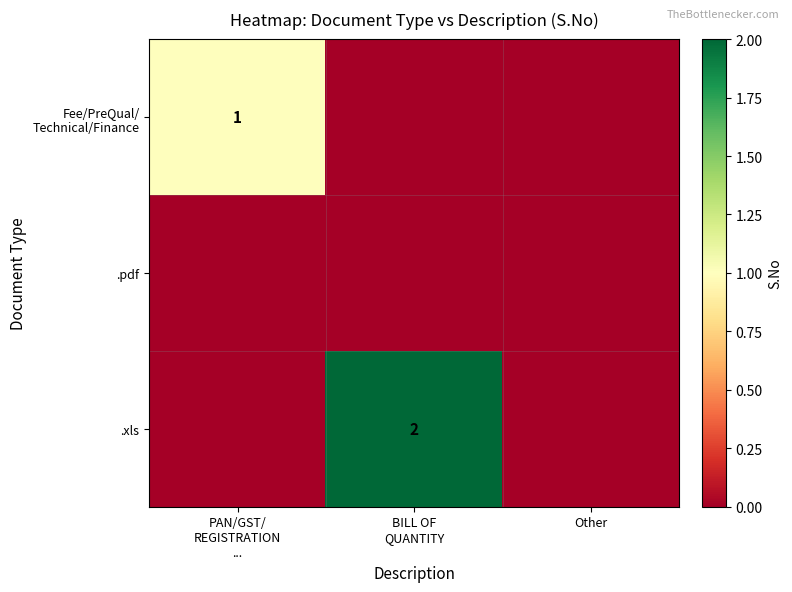

What is the sum of the Fee/PreQual/ Technical/Finance values at PAN/GST/ REGISTRATION ... and Other?

1